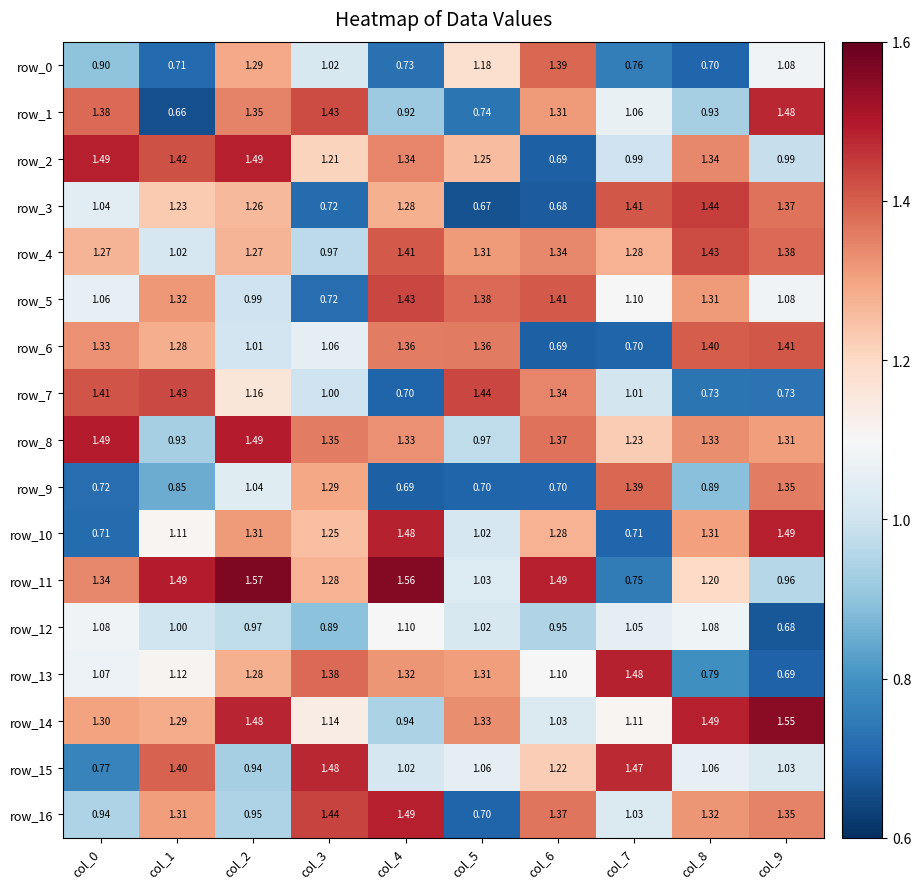

Is the value of row_4 at col_2 greater than the value of row_12 at col_6?

Yes